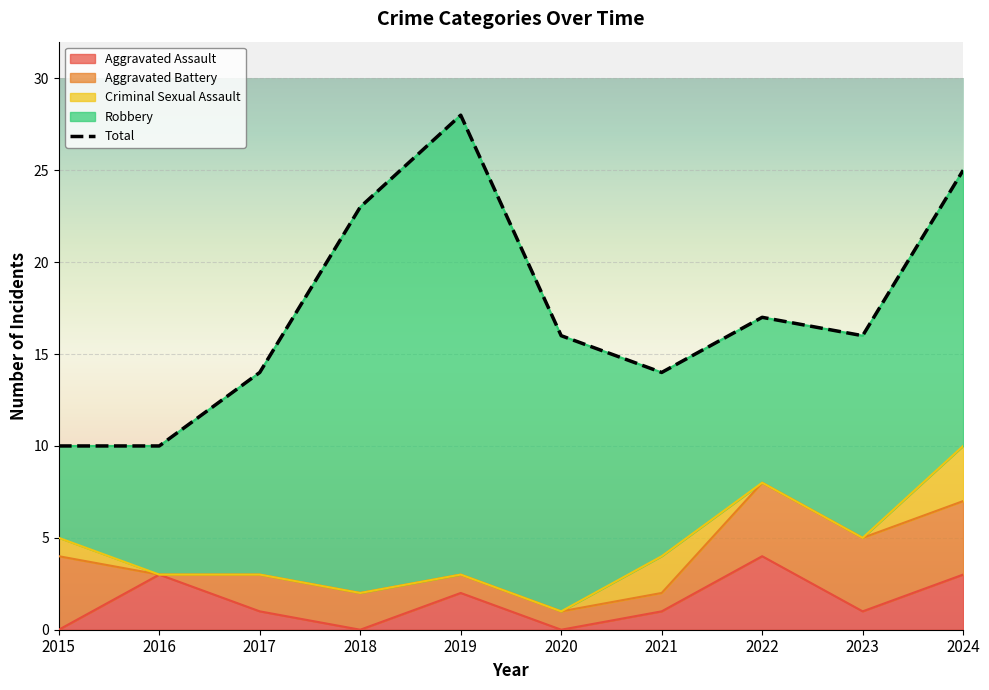

How many interior local valleys does the Aggravated Battery series have?

1